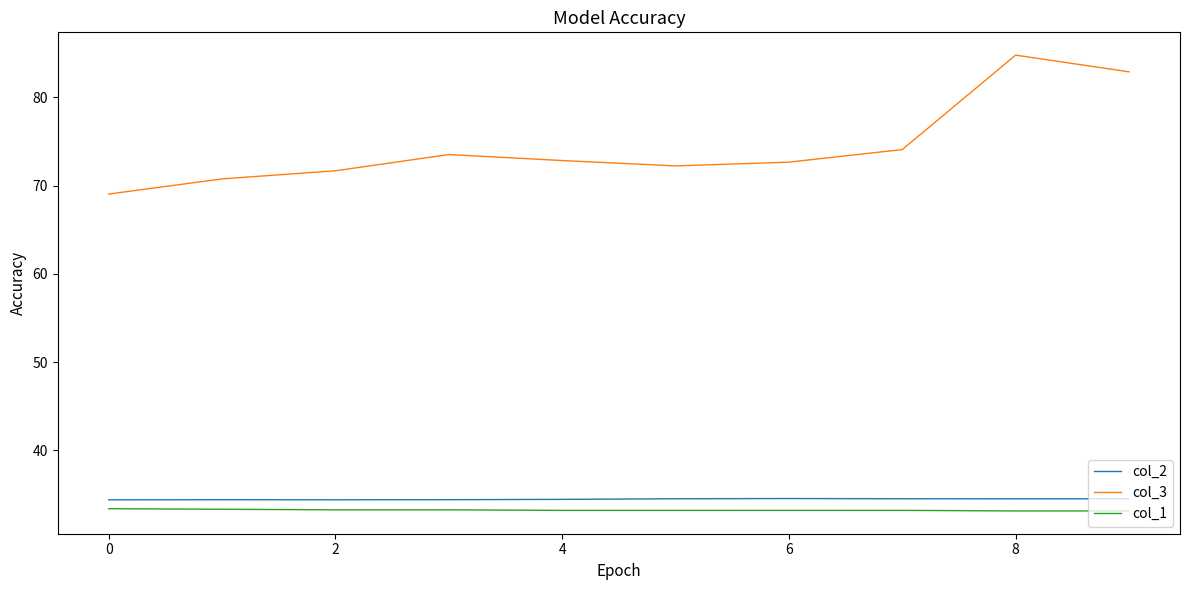

True or false: col_1 and col_3 intersect in this chart.

False